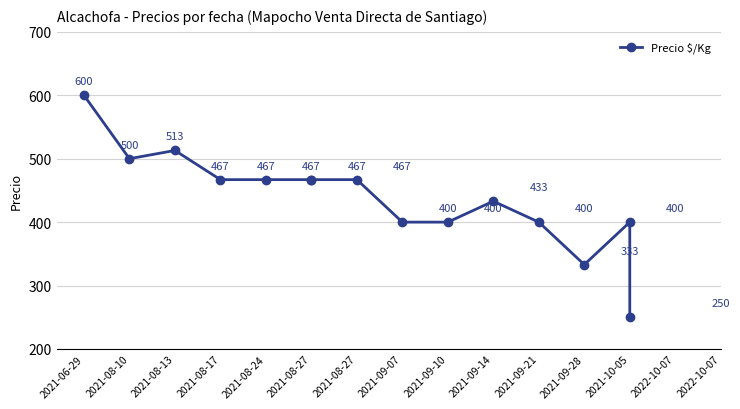

What is the difference between the second highest and minimum values?

263